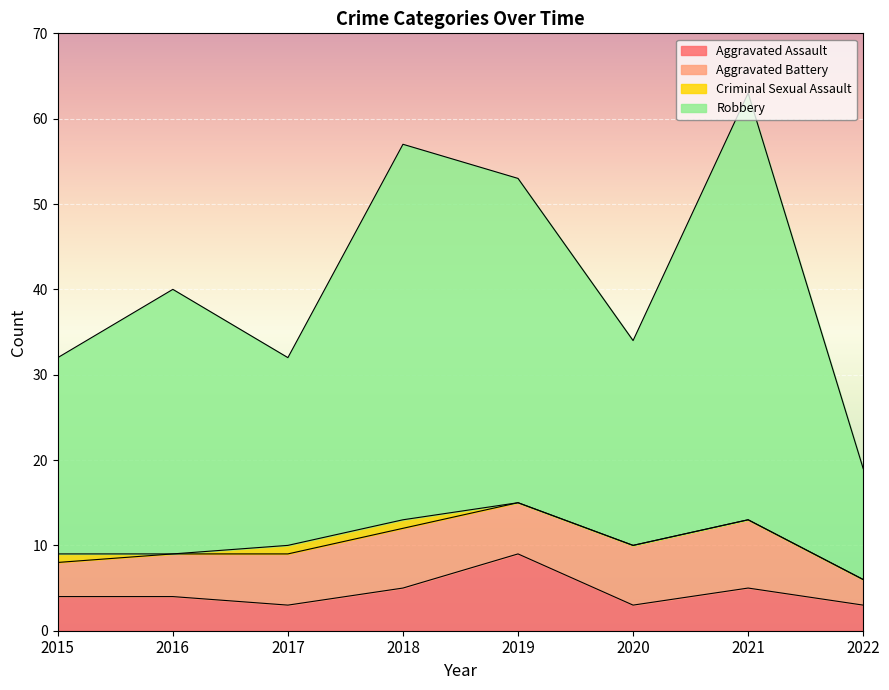

Which series has the largest total across all categories?

Robbery